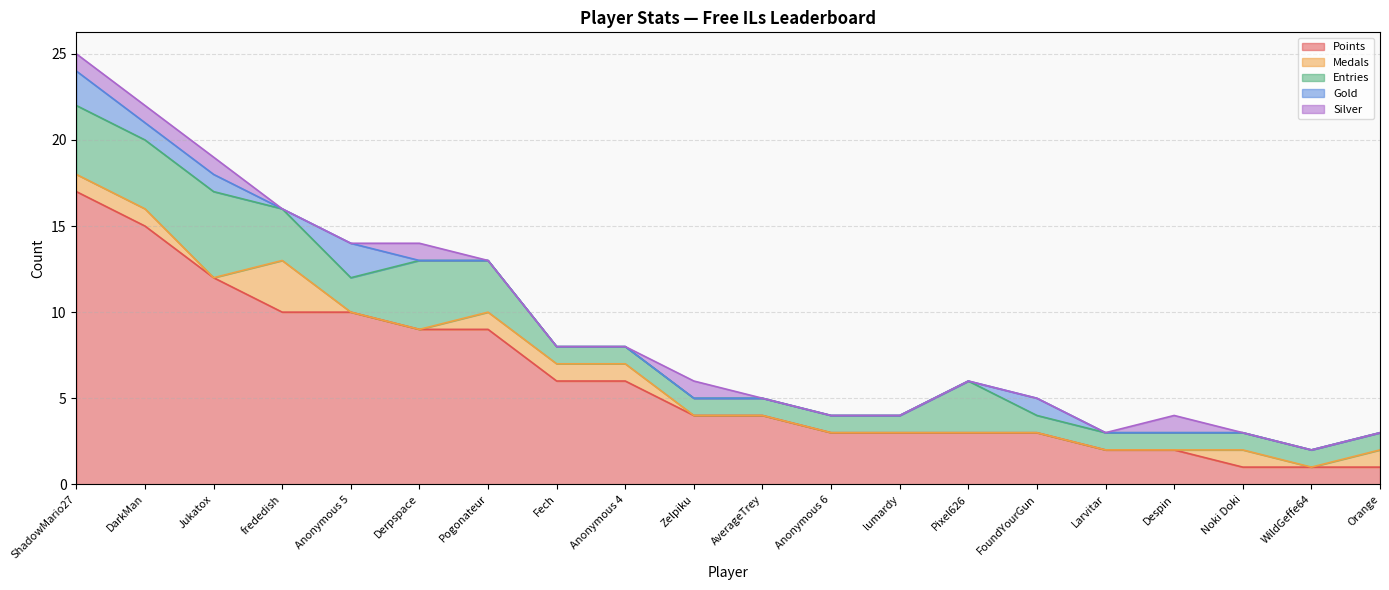

At how many categories does at least one series exceed 4?

9